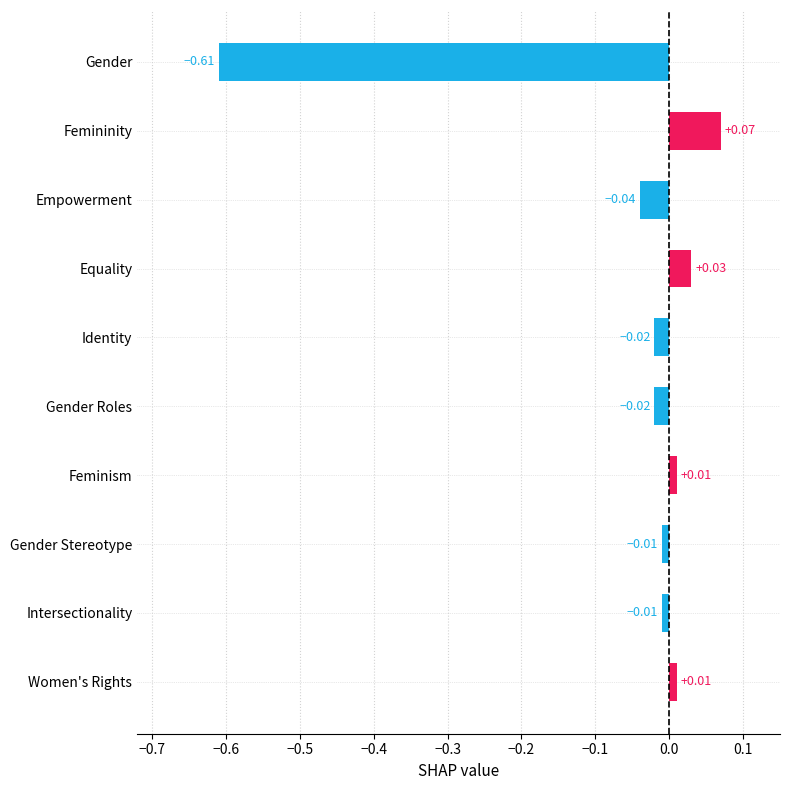

What is the label of the 6th bar from the top?

Gender Roles